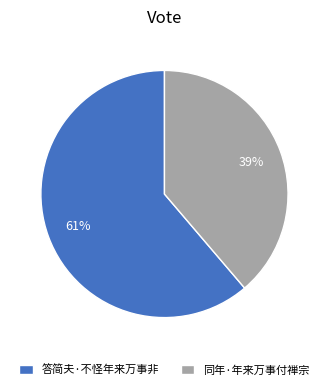

Combined, do 答简夫·不怪年来万事非 and 同年·年来万事付禅宗 account for over 50%?

Yes